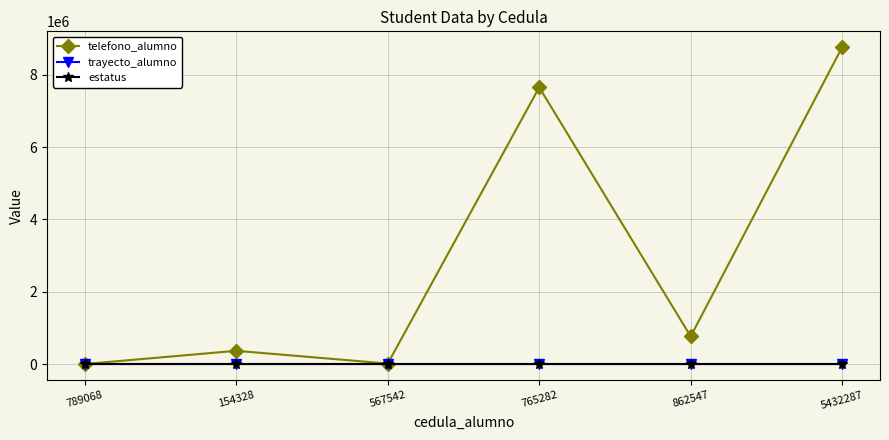

Which label corresponds to the largest value in the chart?

5432287